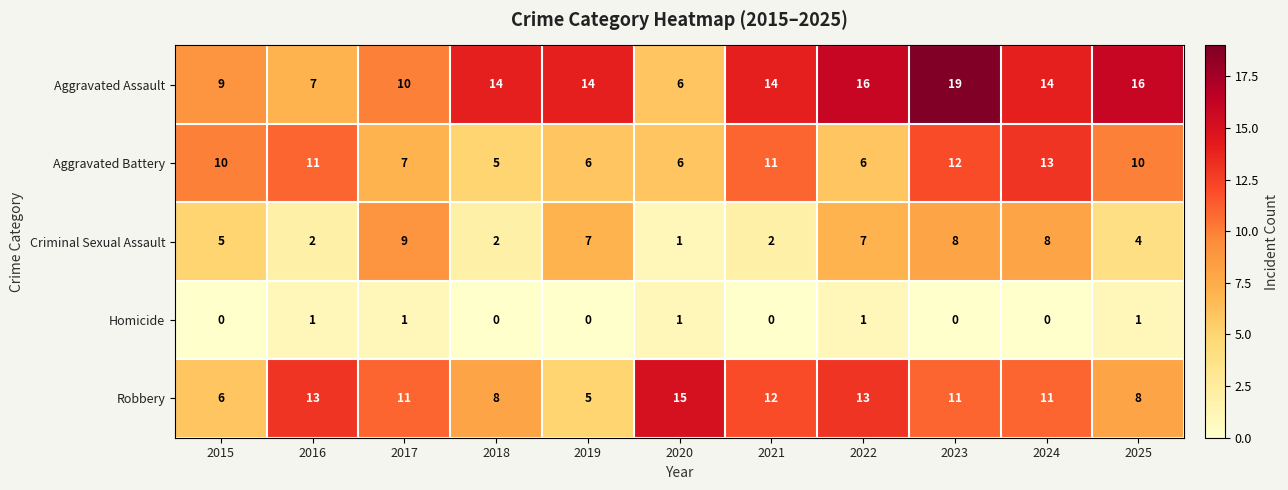

At 2024, list the series in order from smallest to largest.

Homicide, Criminal Sexual Assault, Robbery, Aggravated Battery, Aggravated Assault